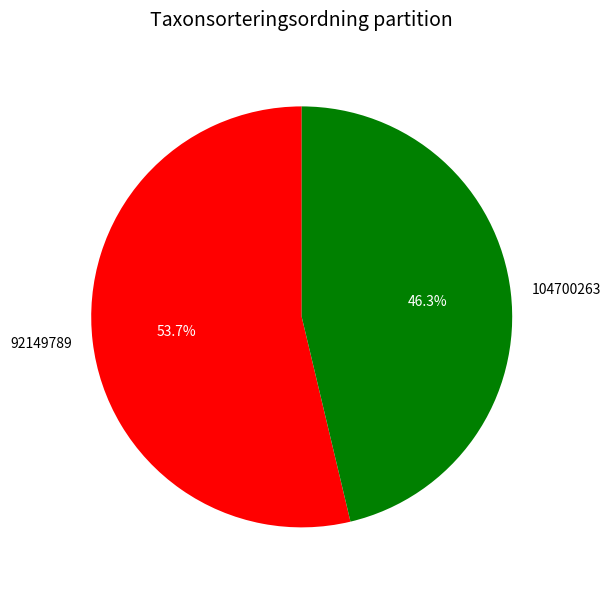

Rank the categories by value from highest to lowest.

92149789, 104700263